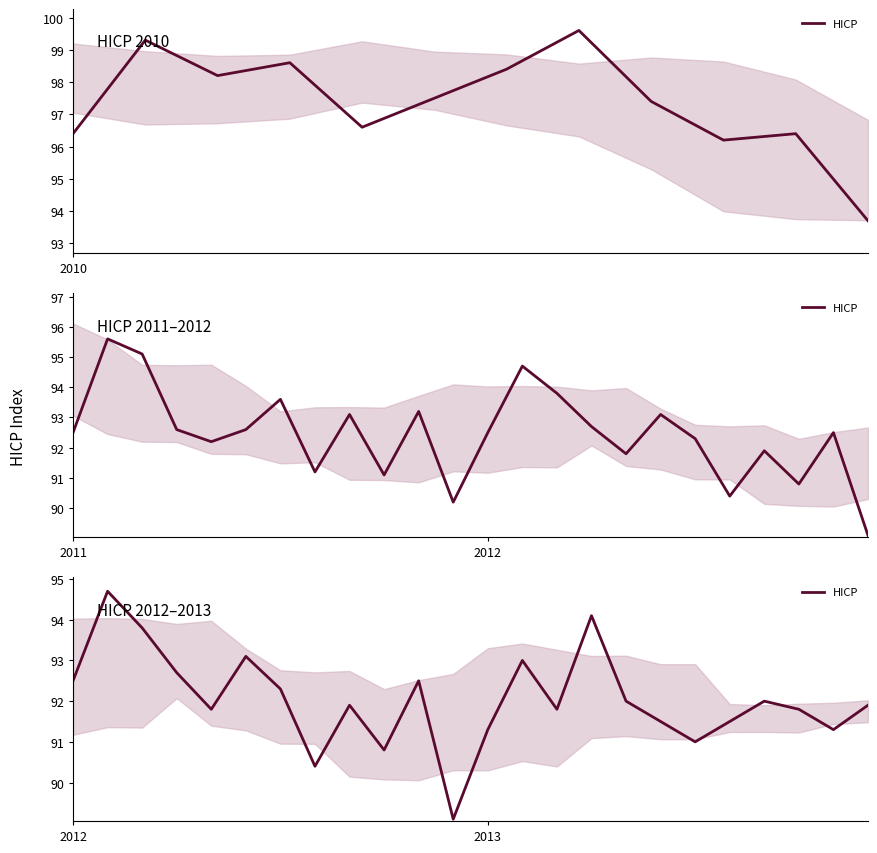

At which label does the data first exceed 91?

2012